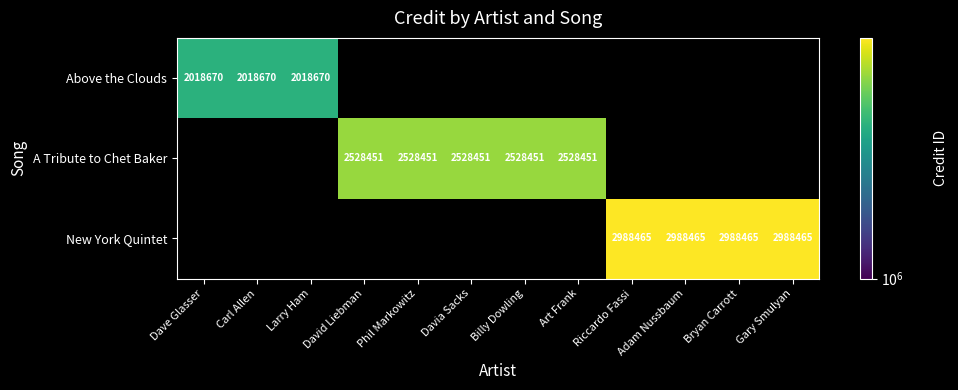

True or false: New York Quintet has a value of 2988465 at Gary Smulyan.

True